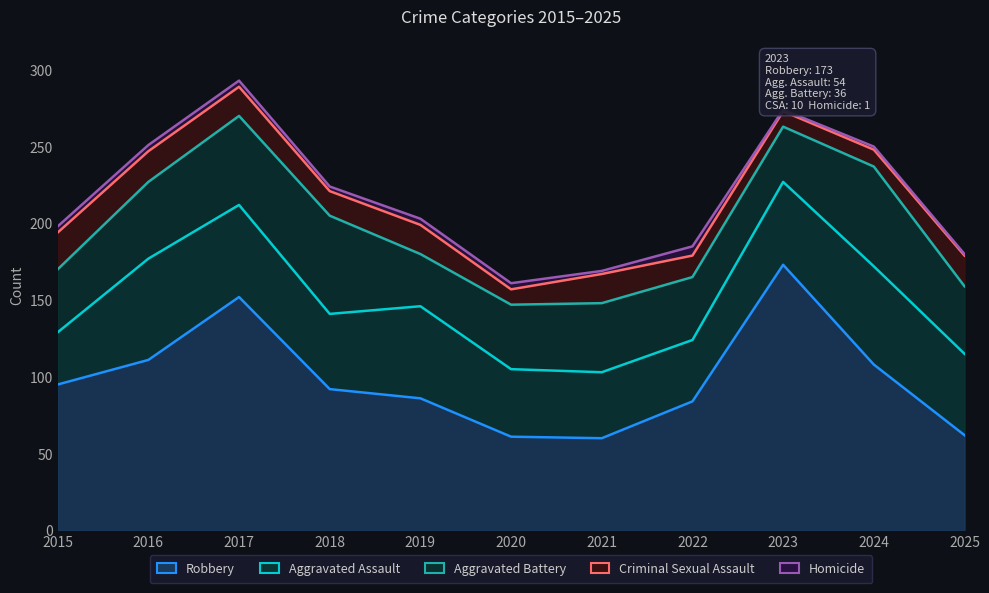

Reading right to left, what are all the values shown in this chart?

Aggravated Assault: 53	64	54	40	43	44	60	49	60	66	34
Aggravated Battery: 44	65	36	41	45	42	34	64	58	50	41
Criminal Sexual Assault: 20	11	10	14	19	10	19	16	19	20	24
Robbery: 62	108	173	84	60	61	86	92	152	111	95
Homicide: 1	2	1	6	2	4	4	3	4	4	4